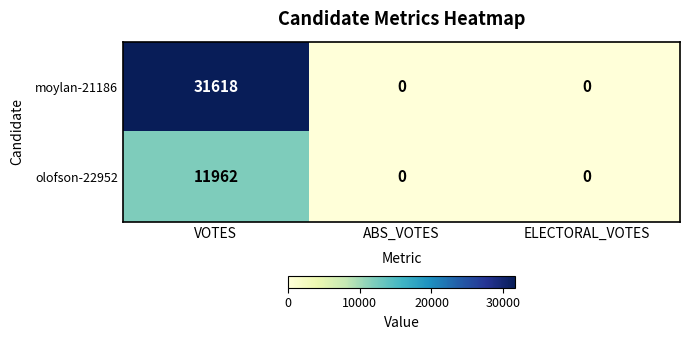

Reading left to right, list all the values displayed in this chart.

moylan-21186: 31618	0	0
olofson-22952: 11962	0	0